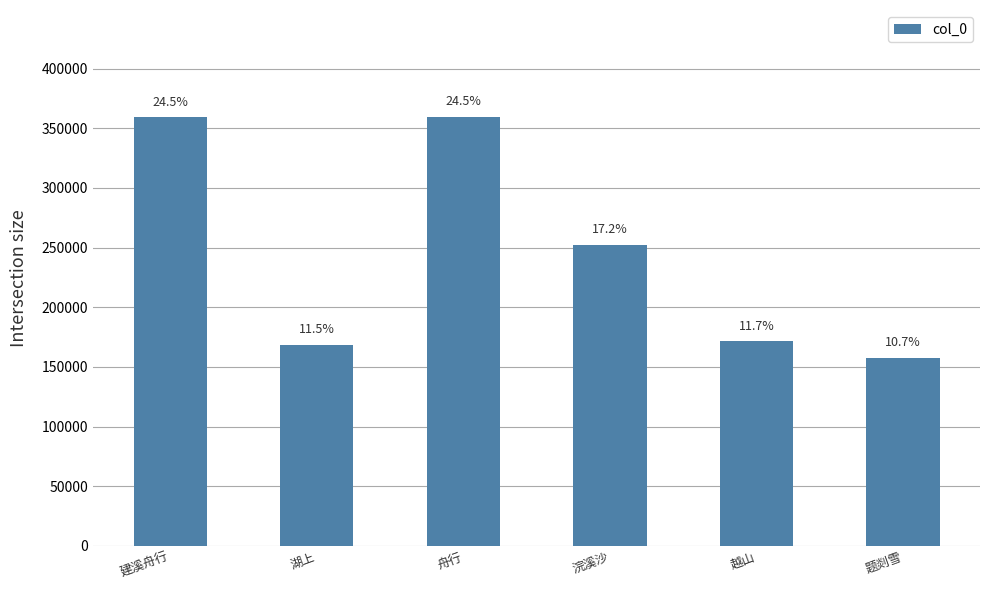

Does the chart contain any negative values?

No